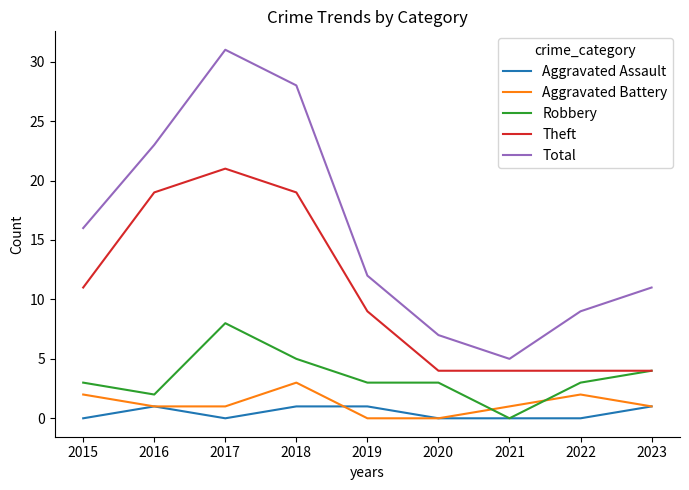

Is it true that Aggravated Battery equals -2 at 2019?

False